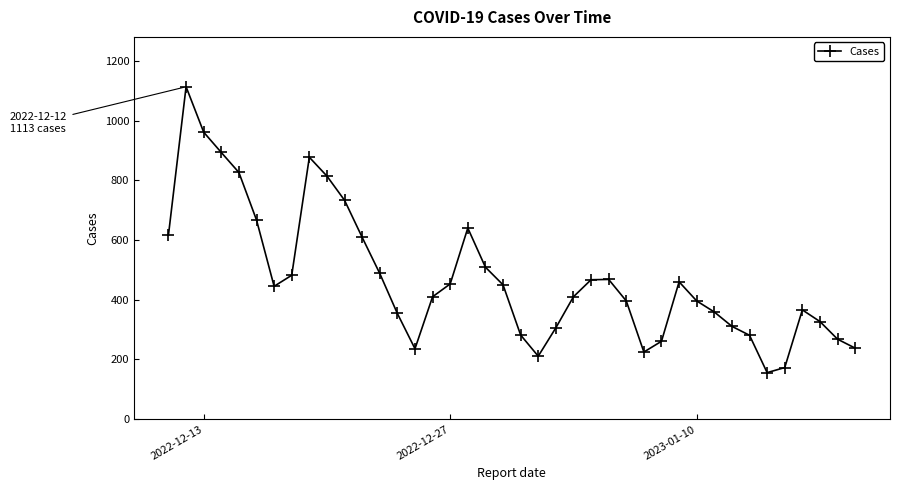

How many points are lower than both their immediate neighbors (excluding endpoints)?

5